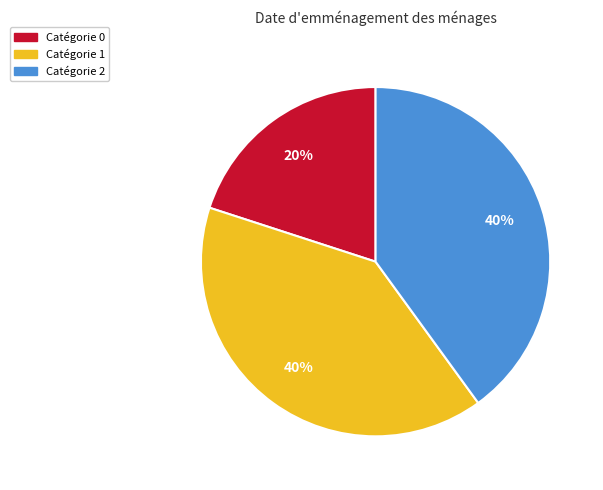

To the nearest percent, what is the difference between the largest and smallest slice percentages?

20%